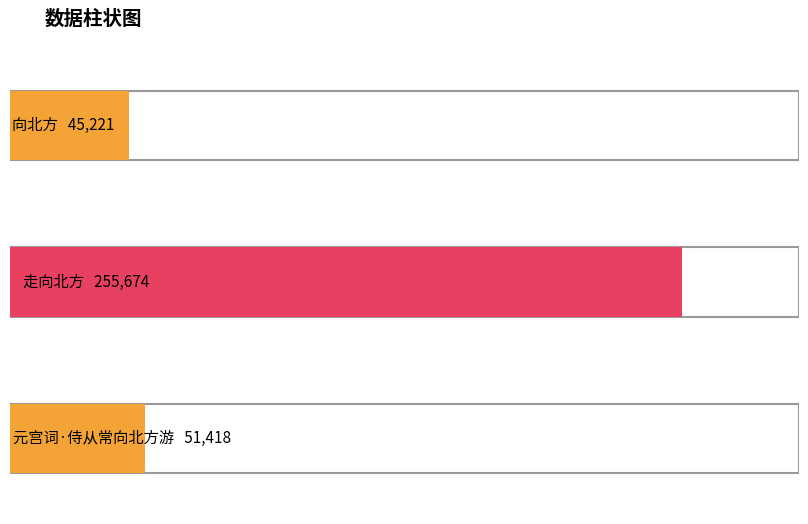

Rank the categories by value from highest to lowest.

走向北方, 元宫词·侍从常向北方游, 向北方